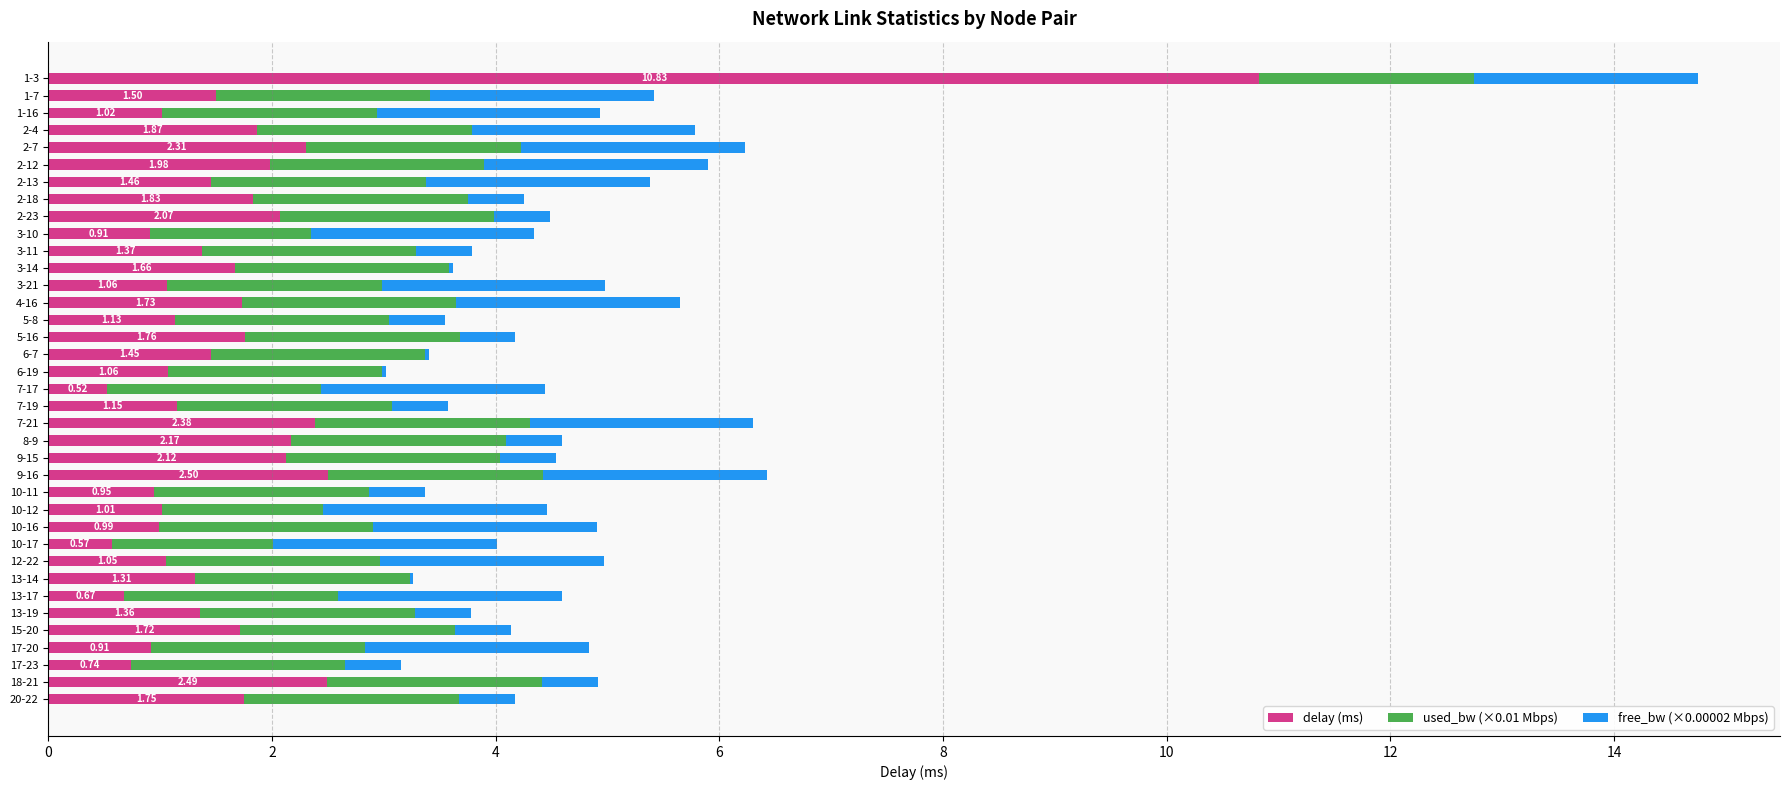

At which category is the sum across all series the highest?

1-3